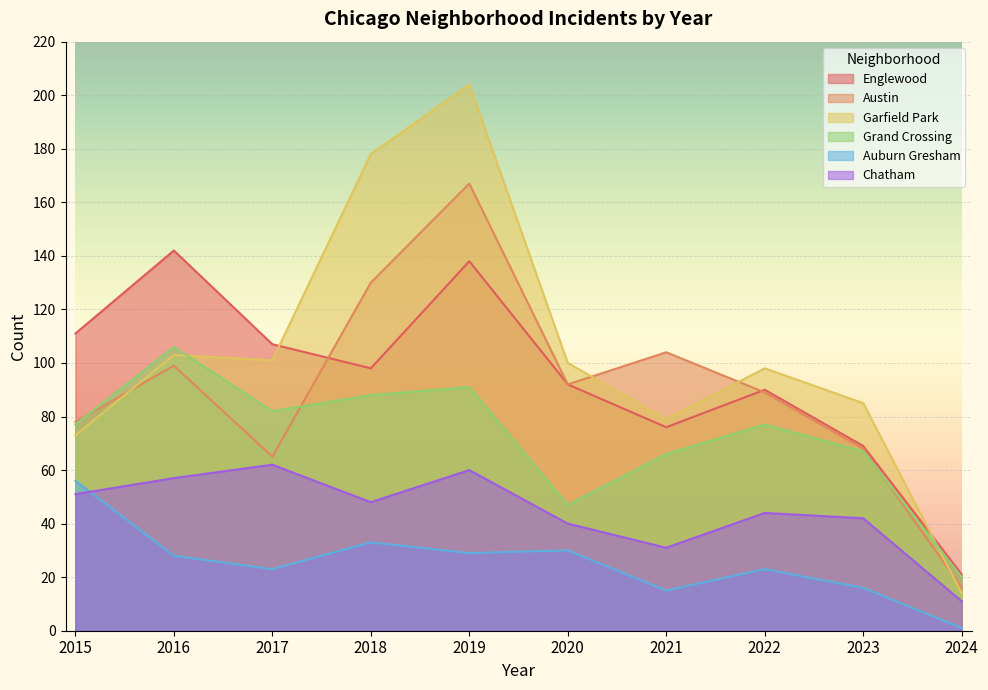

What is the average value of the Grand Crossing series?

72